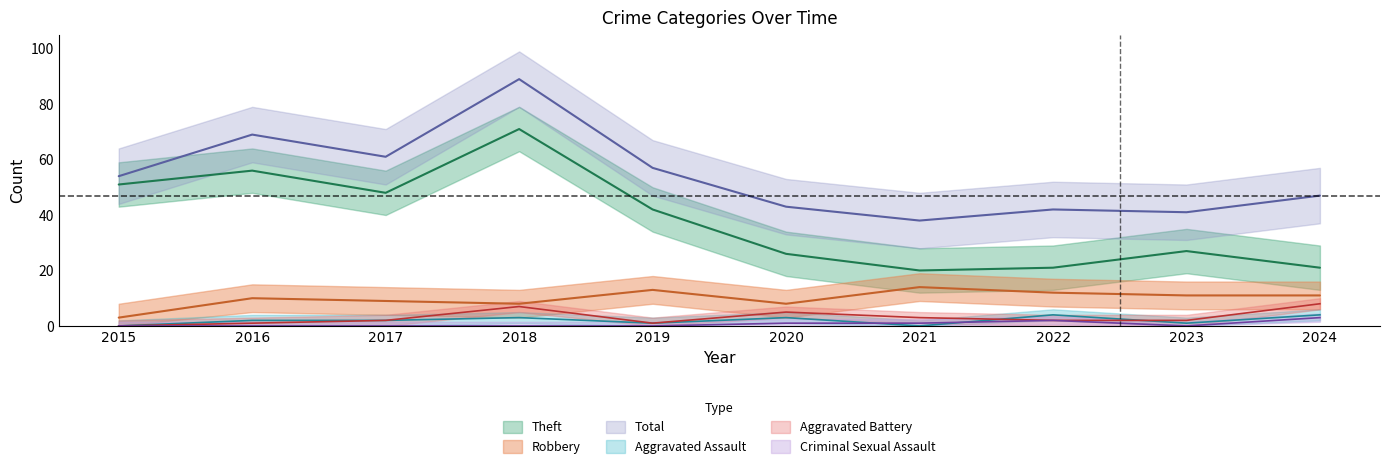

True or false: Aggravated Assault and Total intersect in this chart.

False